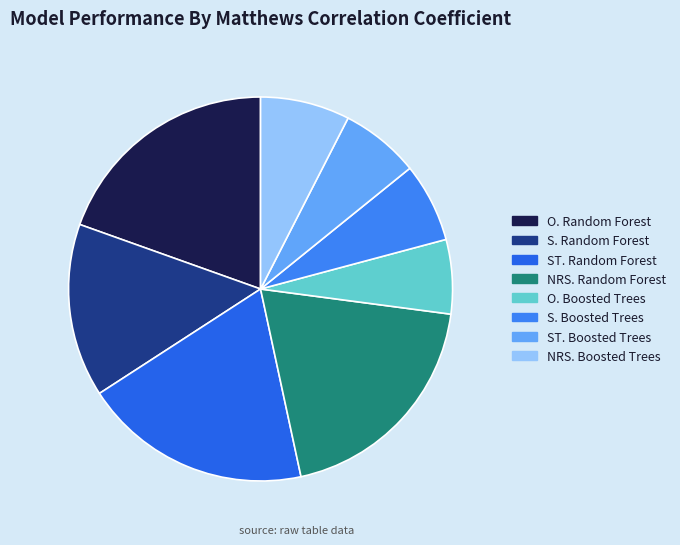

How many segments does this pie chart have?

8